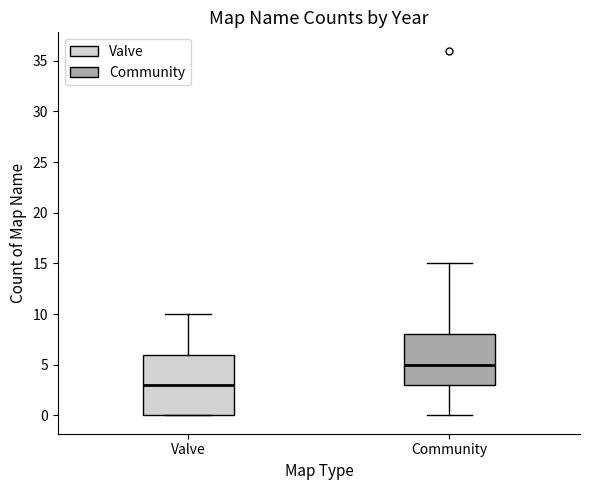

Reading left to right, transcribe this box plot: for each box, give where its median line is, the range the box spans, and where its two whiskers end, as read against the y-axis. The values are not printed on the chart, so give them approximately, as read against the axis.

Valve: median 3, box 0 to 6, whiskers 0 to 10
Community: median 5, box 3 to 8, whiskers 0 to 15